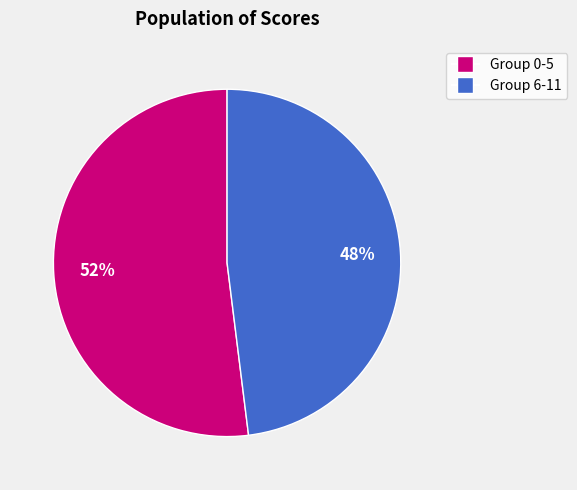

To the nearest percent, what is the average slice percentage?

50%